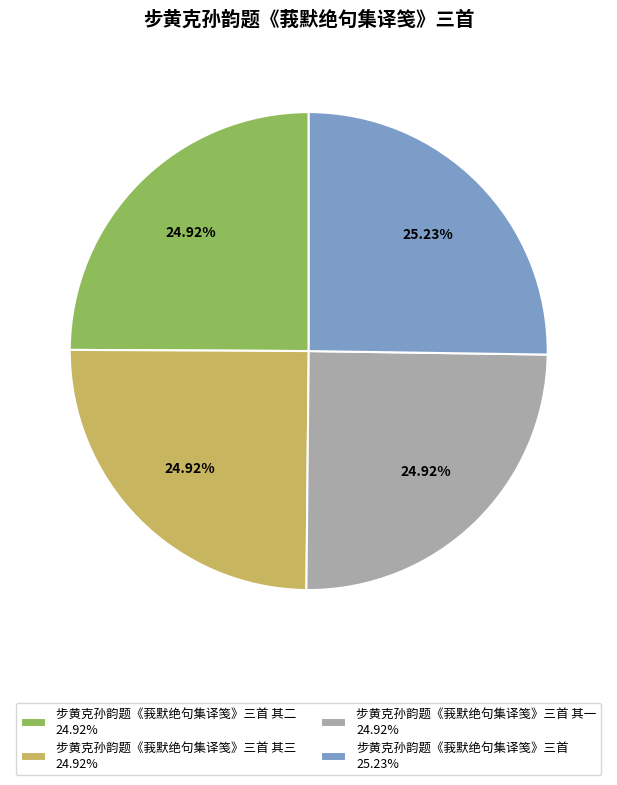

To the nearest percent, what is the average slice percentage?

25%